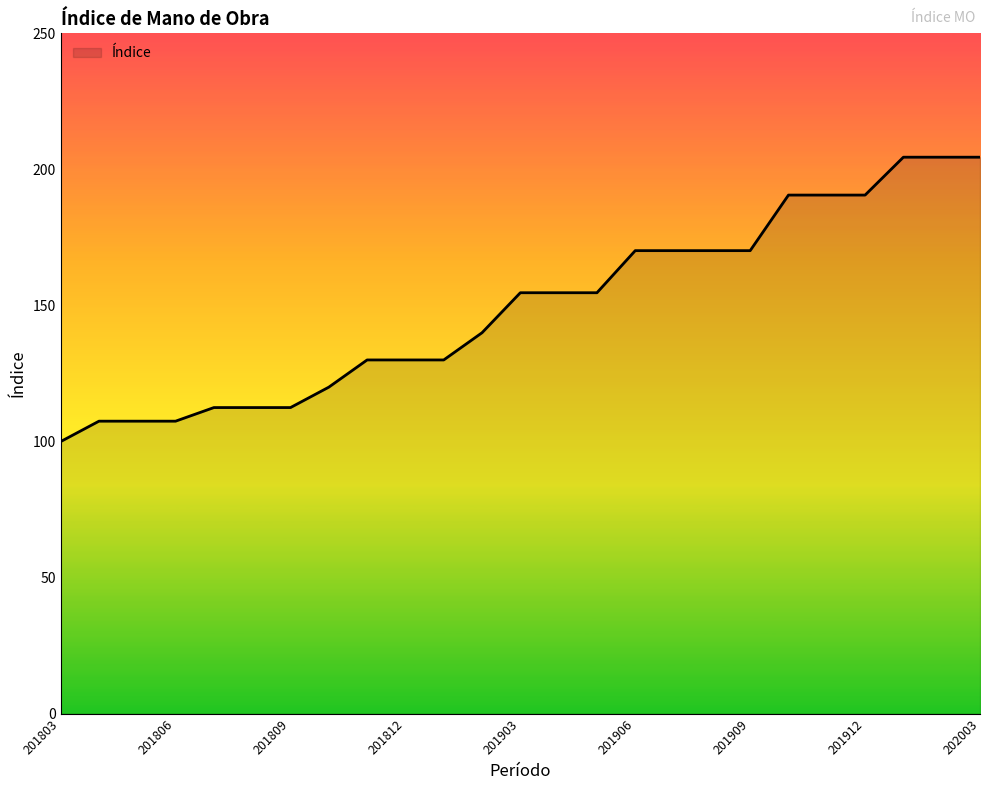

What is the greatest value displayed?

204.5